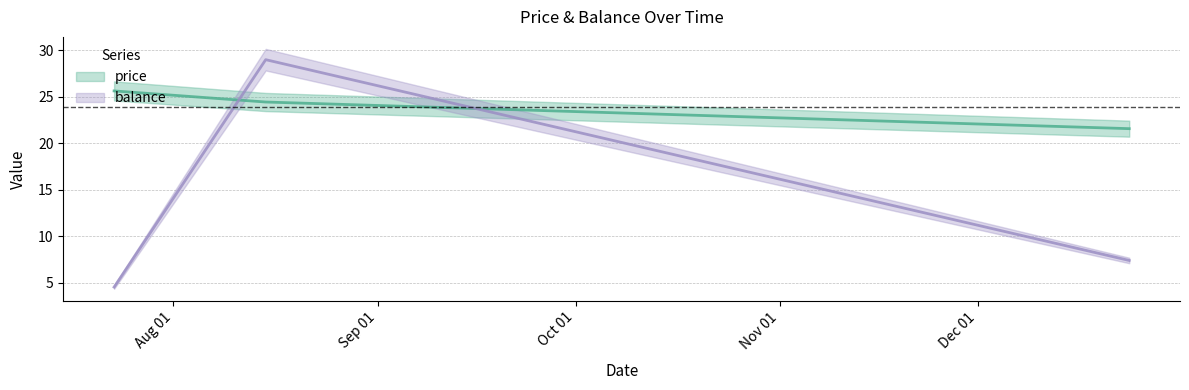

Where is balance nearest to the value 16?

2013-12-24